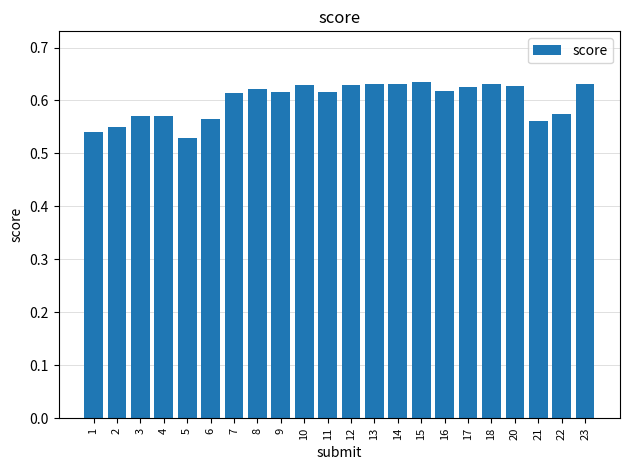

What is the sum of all values?

13.2